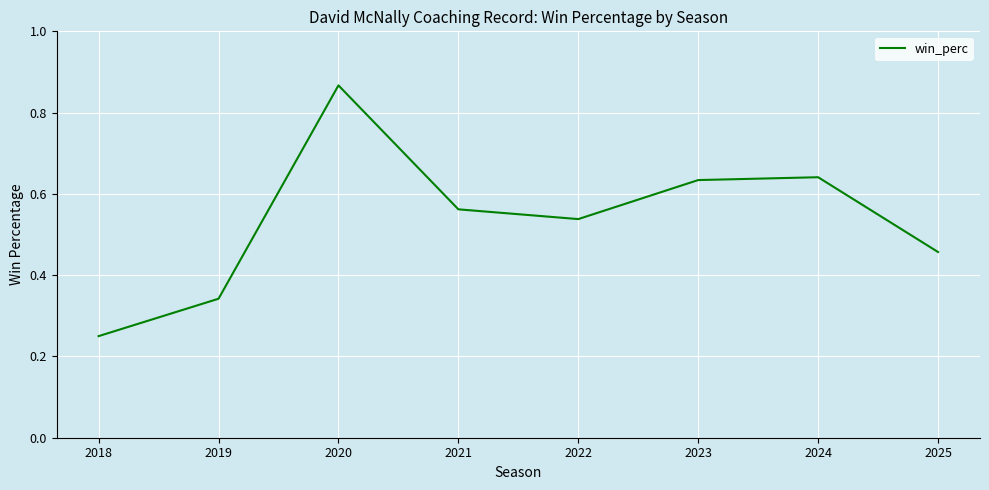

Between 2025 and 2020, which is larger?

2020